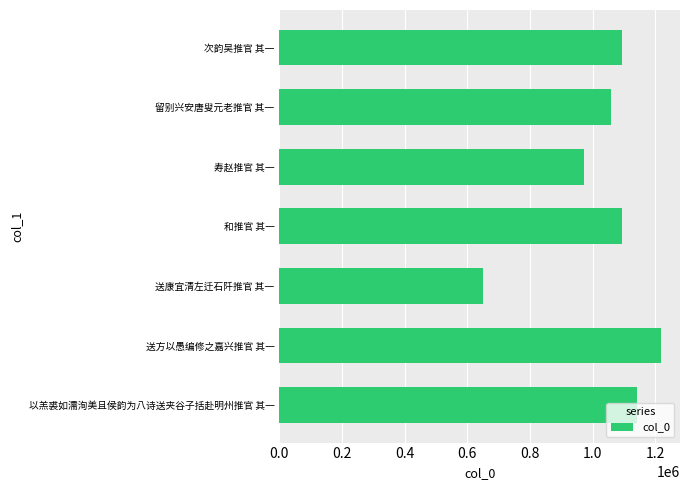

How many distinct data groups are displayed?

1